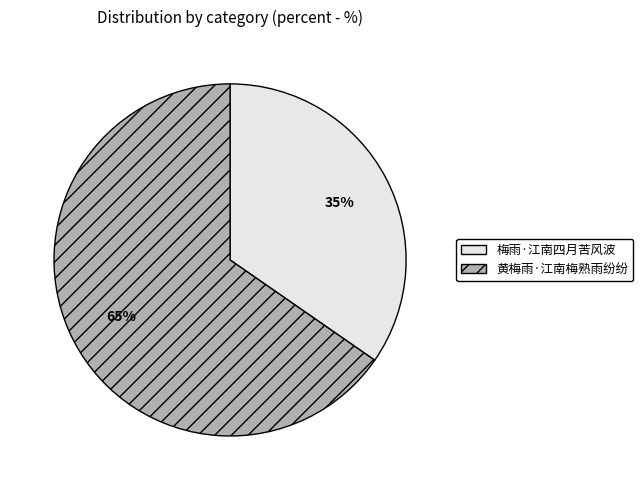

Approximately how many times larger is the value at 梅雨·江南四月苦风波 compared to 黄梅雨·江南梅熟雨纷纷?

0.5